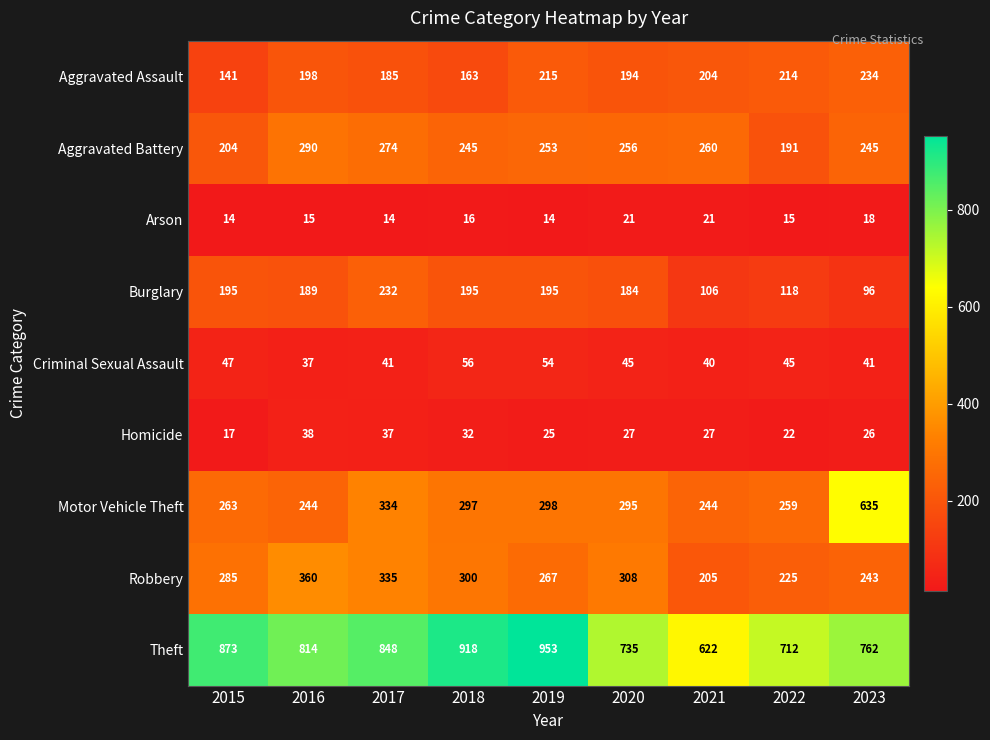

Rank the series by their maximum value, from lowest to highest.

Arson, Homicide, Criminal Sexual Assault, Burglary, Aggravated Assault, Aggravated Battery, Robbery, Motor Vehicle Theft, Theft